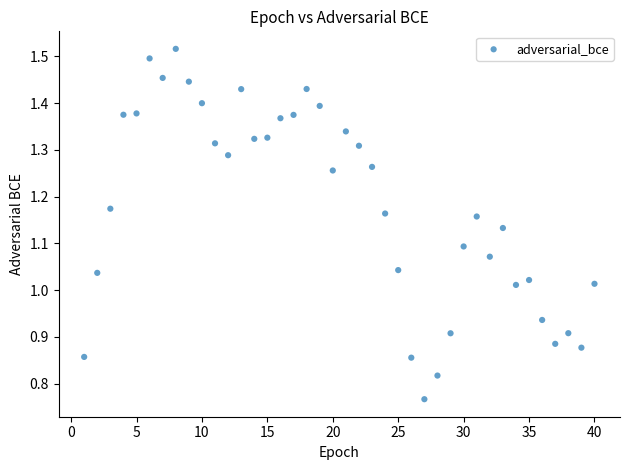

What is the range of X values (max minus min)?

39.0